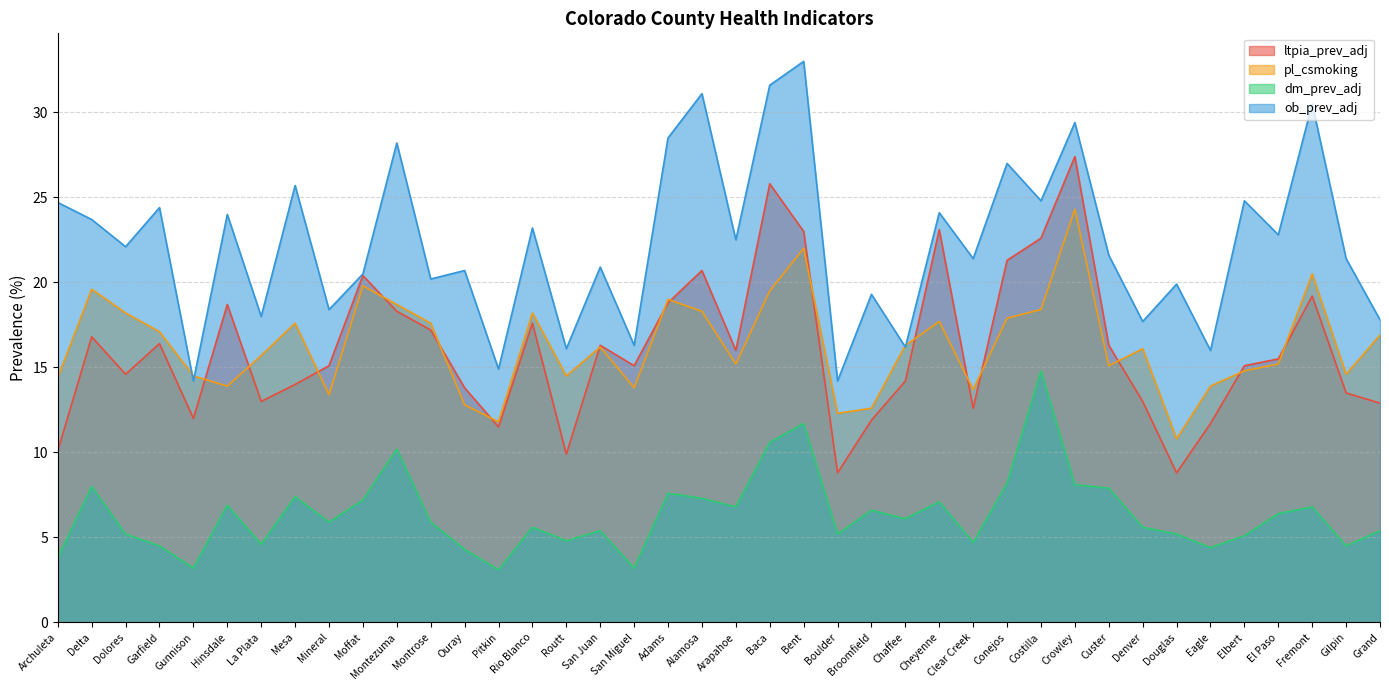

What is the label of the 9th point from the left?

Mineral